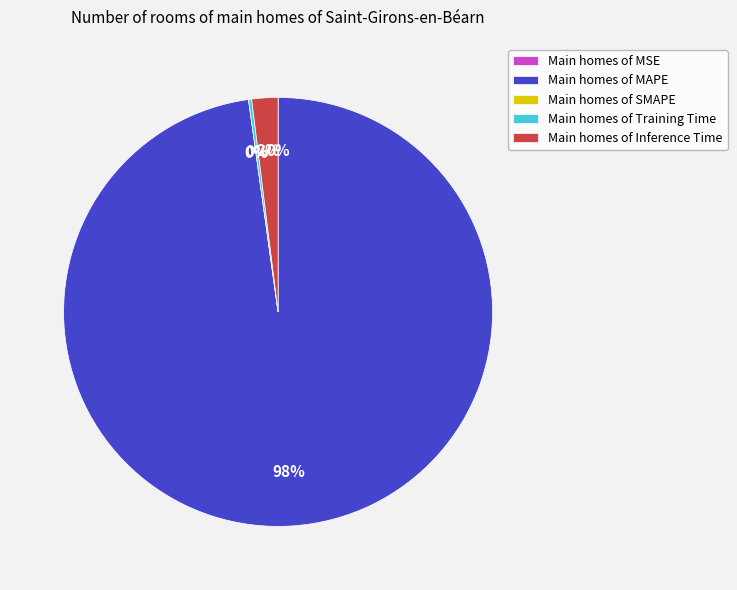

To the nearest percent, what percentage of the pie is Main homes of Inference Time?

2%